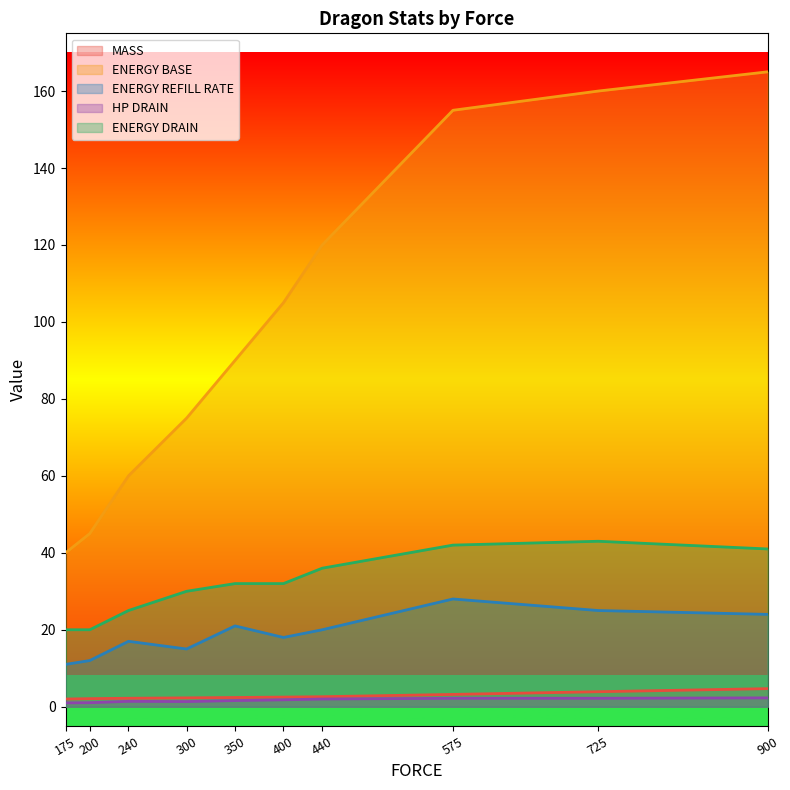

The ENERGY BASE series shows 90.0 at 350. True or false?

True